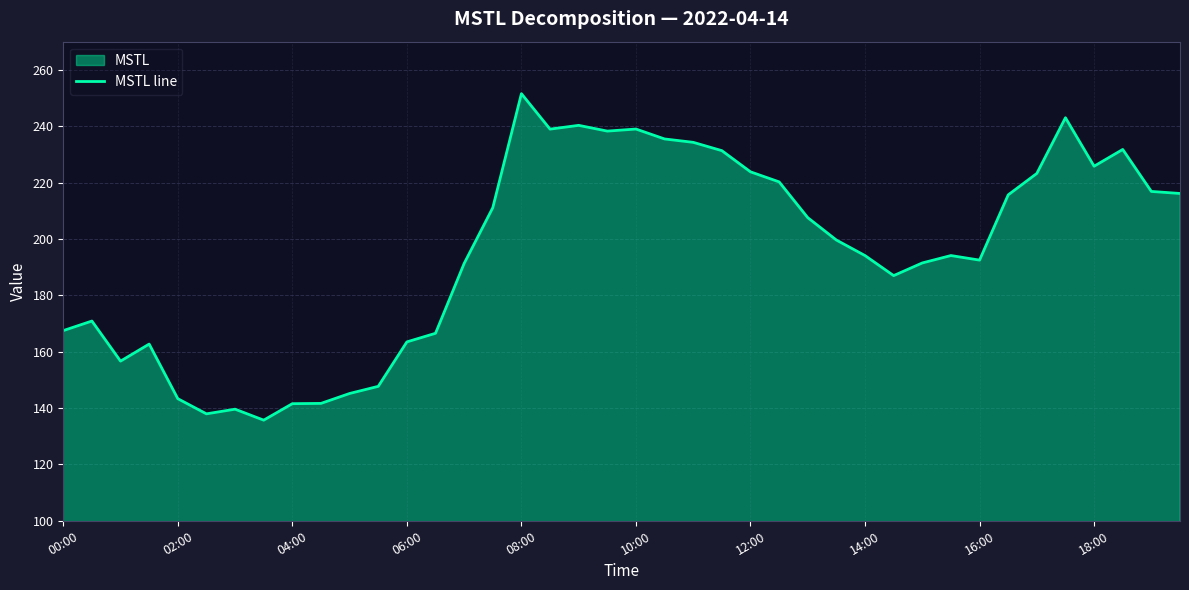

What is the difference between the maximum and second lowest values?

113.6